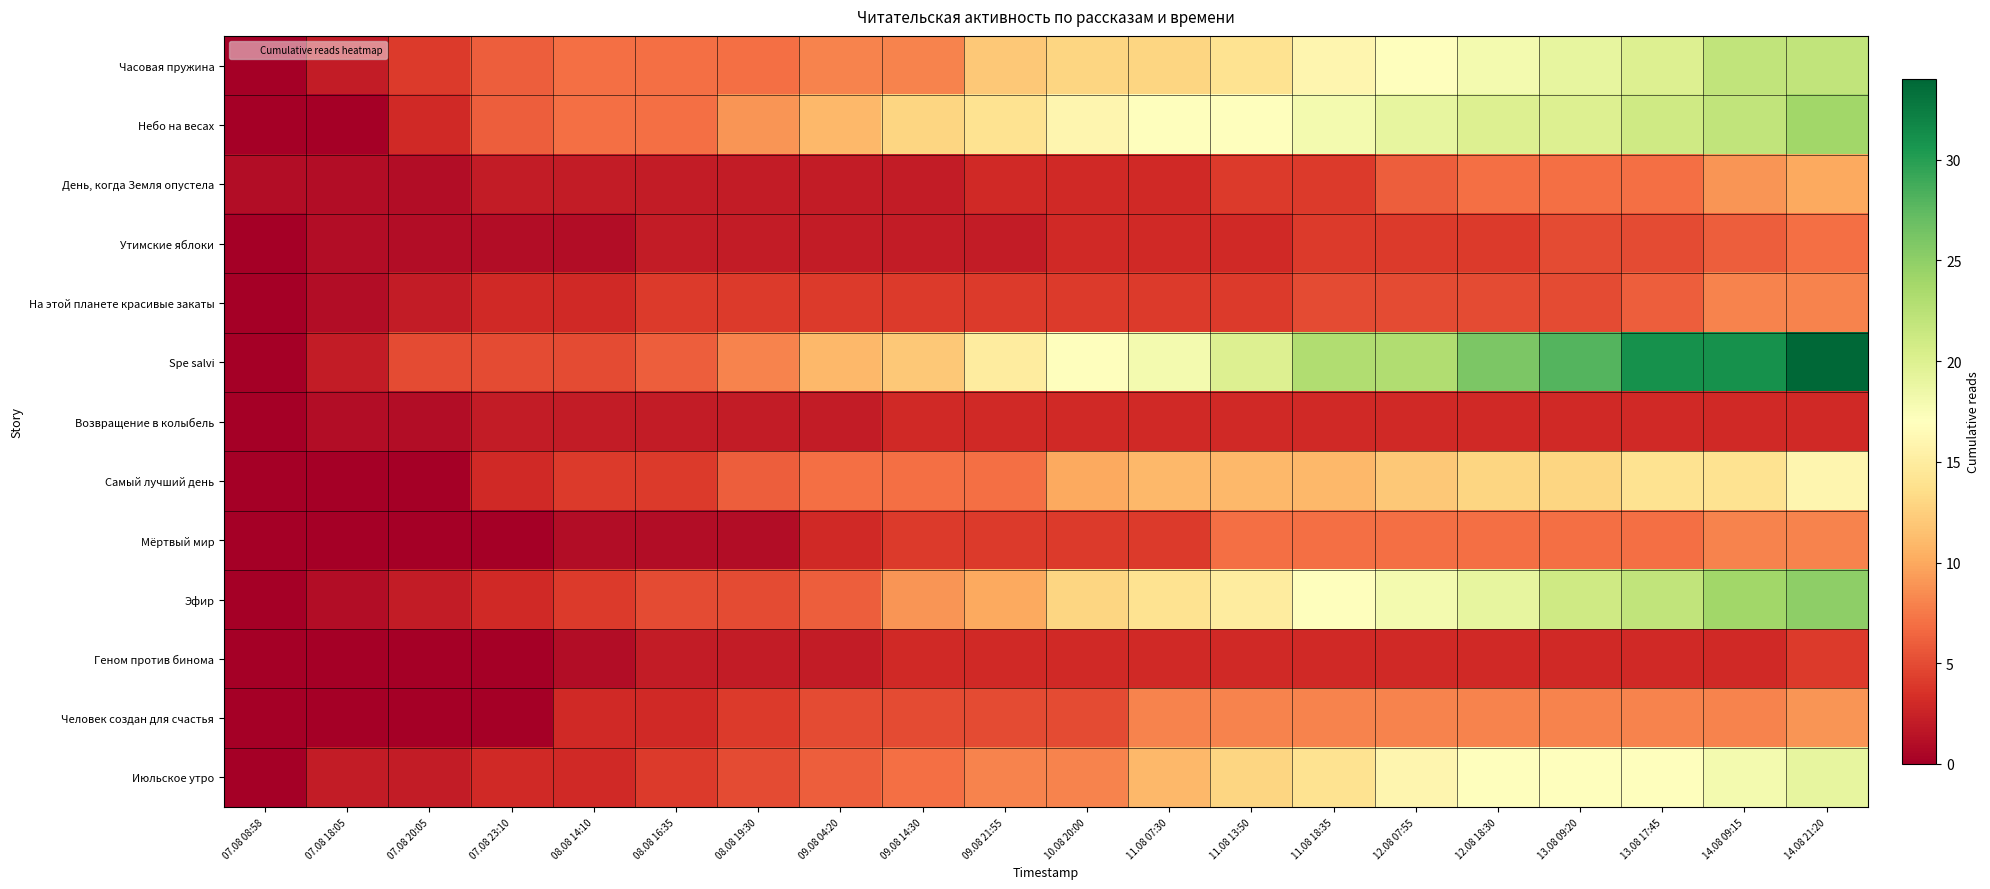

Rank the series at 07.08 08:58 from highest to lowest value.

День, когда Земля опустела, Часовая пружина, Небо на весах, Утимские яблоки, На этой планете красивые закаты, Spe salvi, Возвращение в колыбель, Самый лучший день, Мёртвый мир, Эфир, Геном против бинома, Человек создан для счастья, Июльское утро